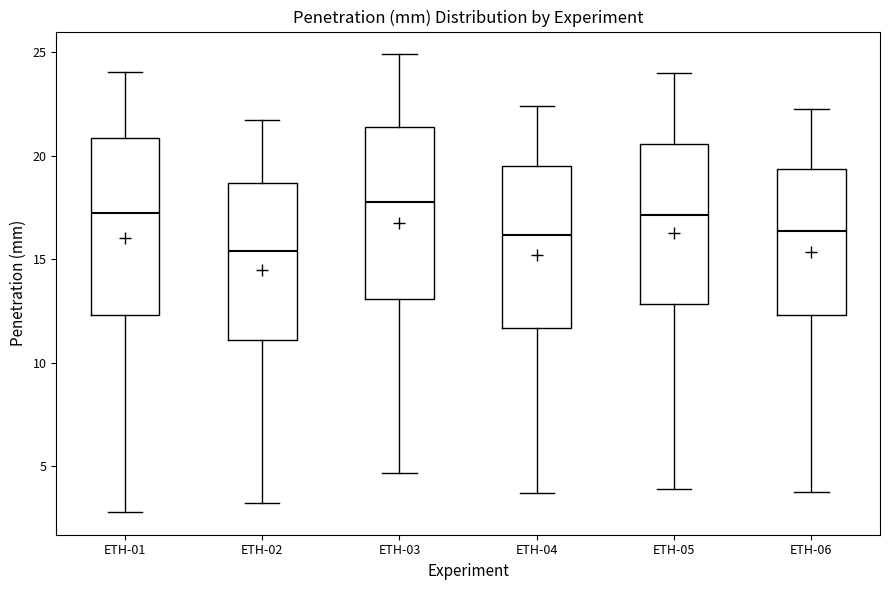

Which box's median line is the lowest?

ETH-02